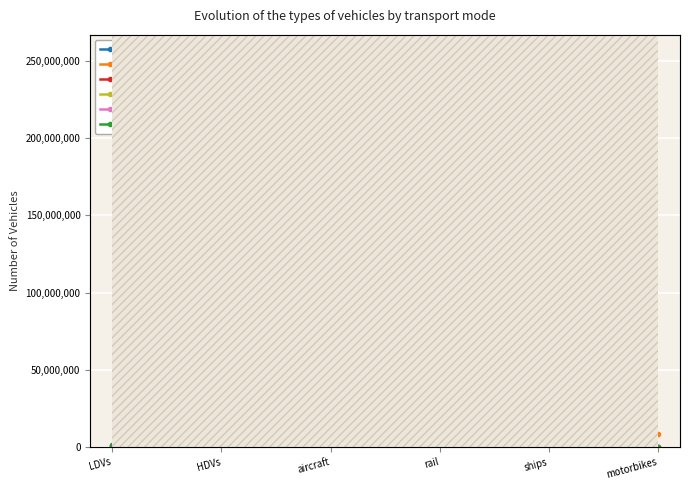

What is the difference between the highest and lowest values at rail?

1894.2